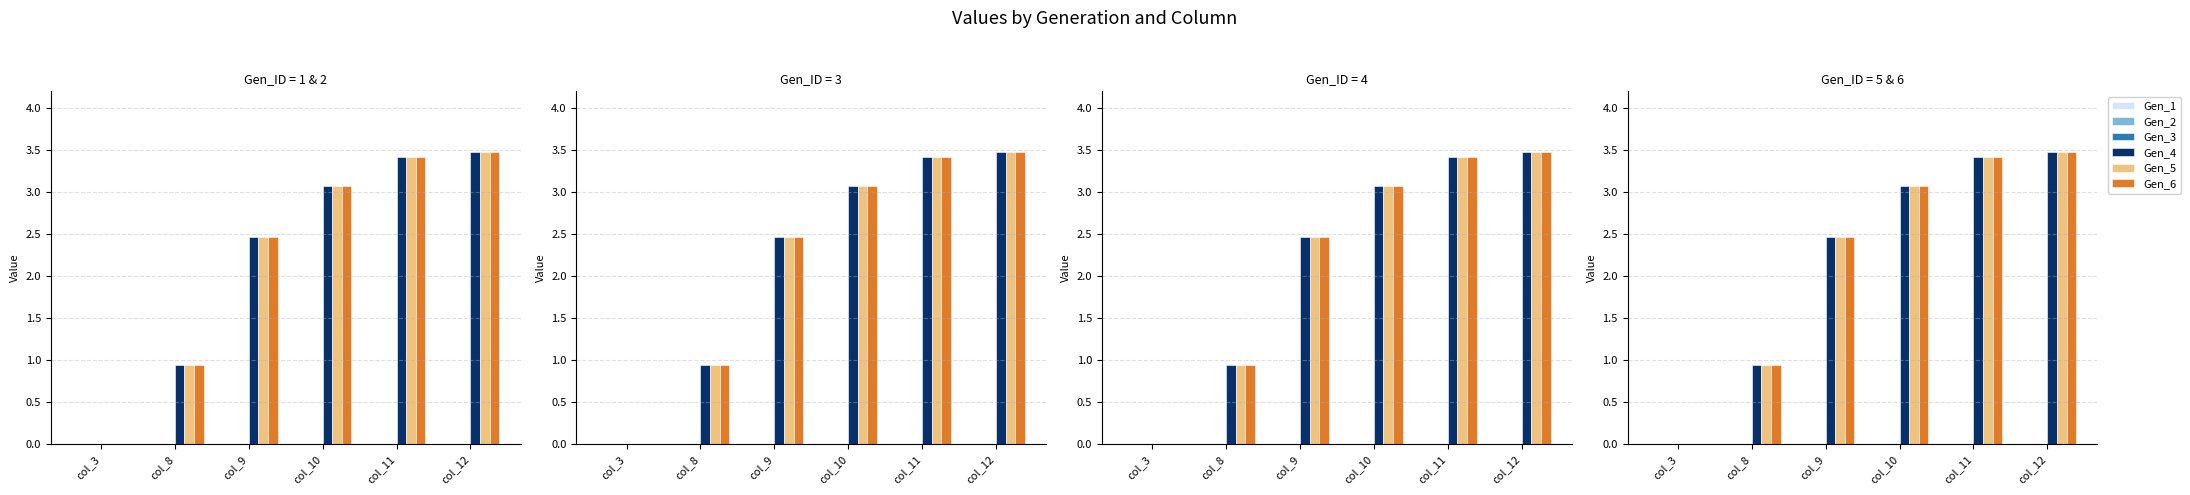

List the series in order of their peak value, highest first.

Gen_4, Gen_5, Gen_6, Gen_1, Gen_2, Gen_3